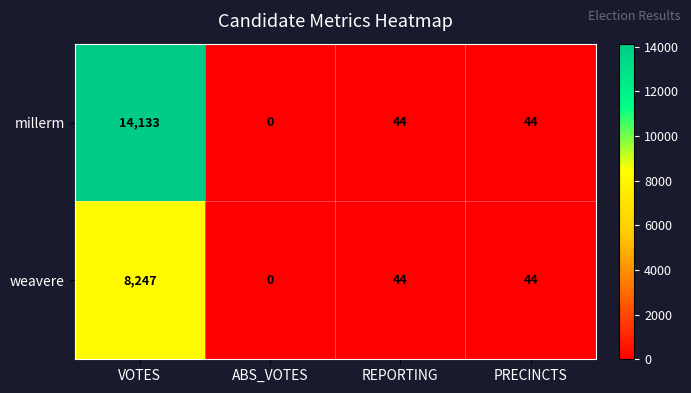

Which series changed the most between VOTES and ABS_VOTES?

millerm